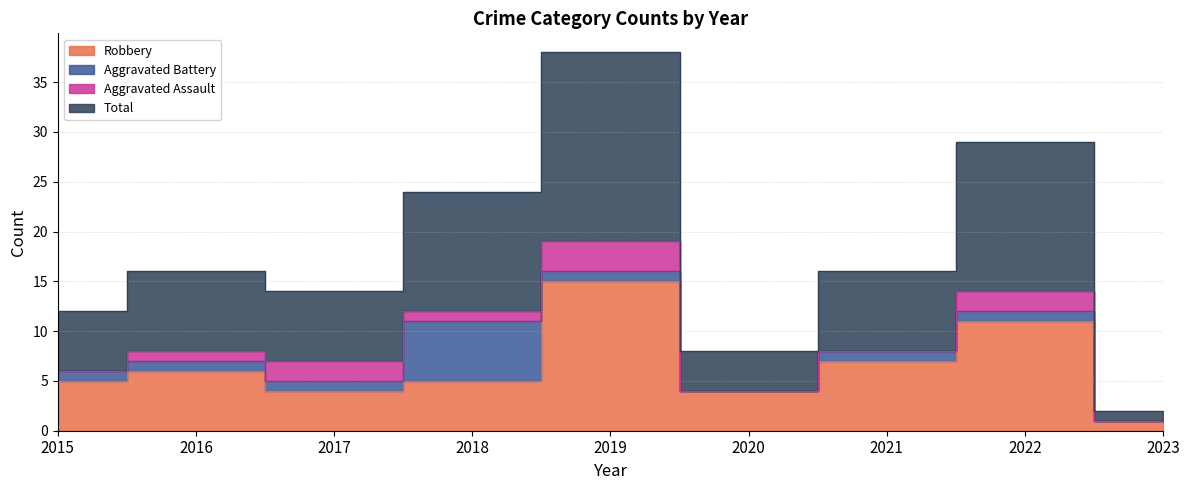

True or false: Robbery has more than 1 interior local peaks.

True